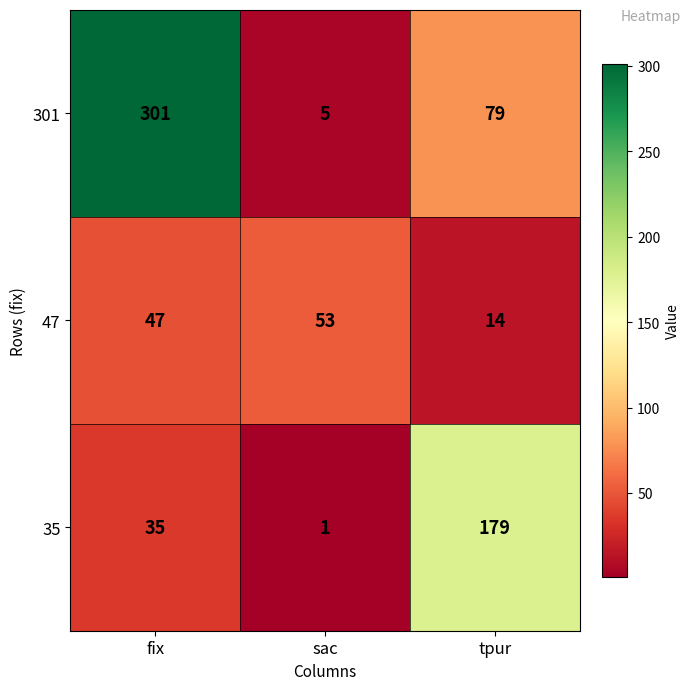

What is the difference between the 301 values at fix and tpur?

222